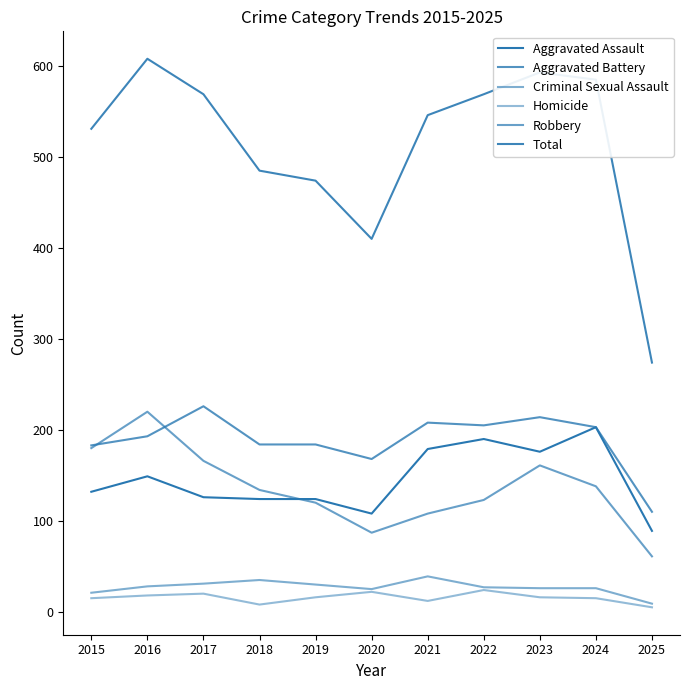

How many series are shown in this chart?

6